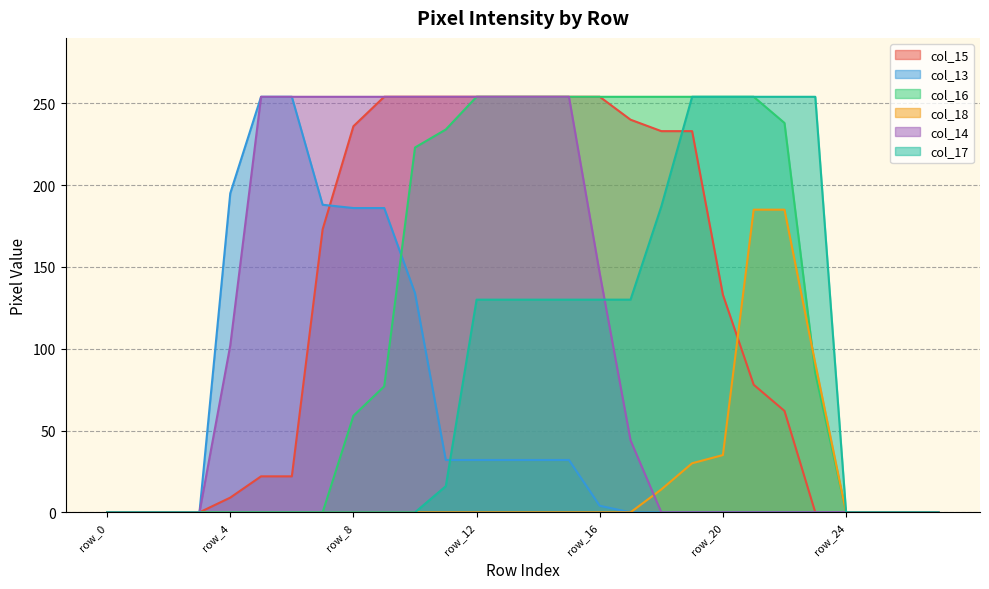

What are all the series names shown in the legend?

col_15, col_13, col_16, col_18, col_14, col_17